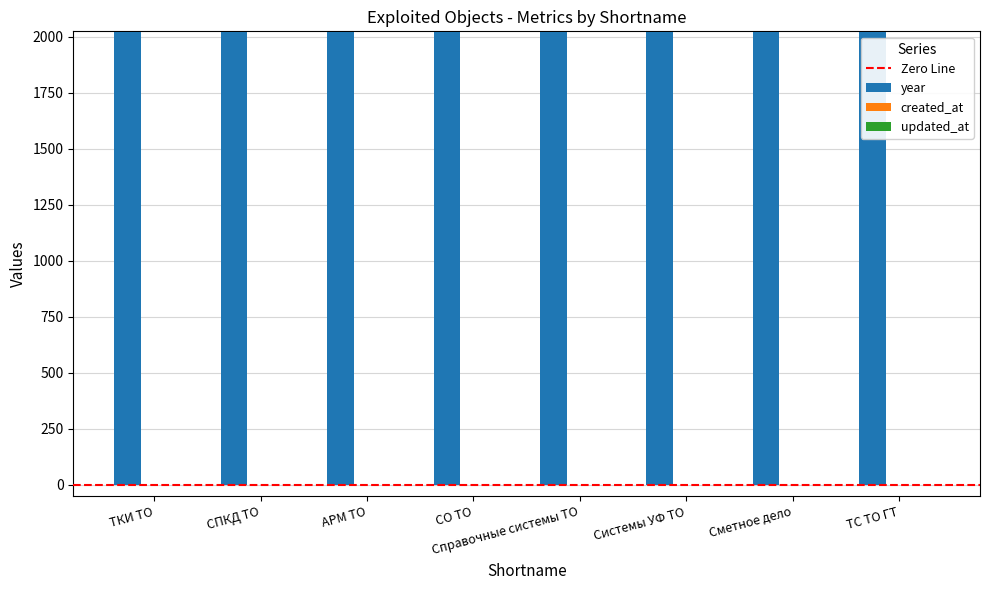

How many bars are there in total?

24